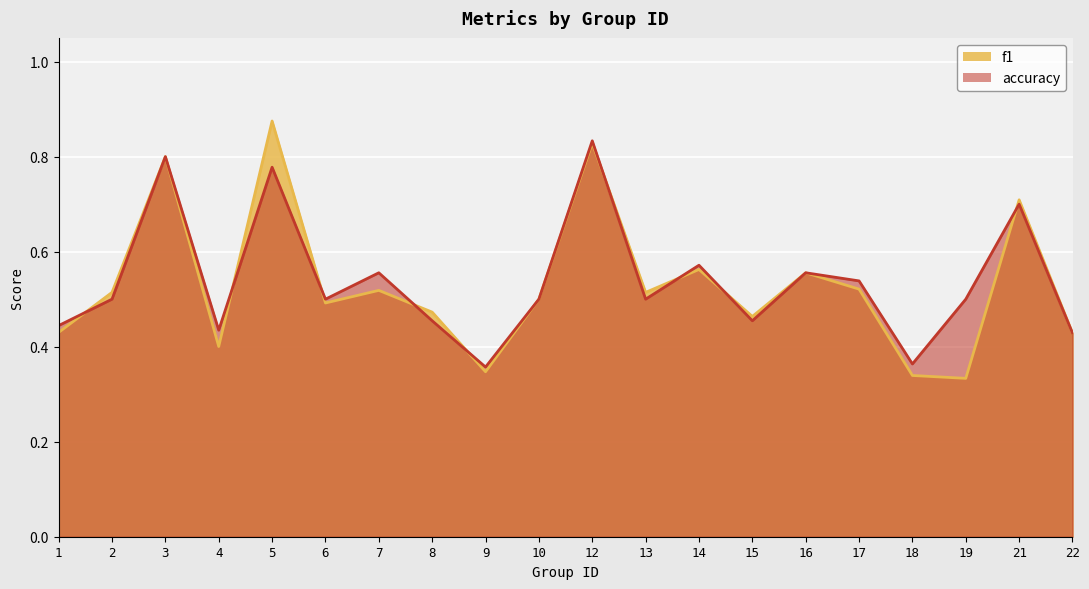

Count the number of categories in the chart.

20